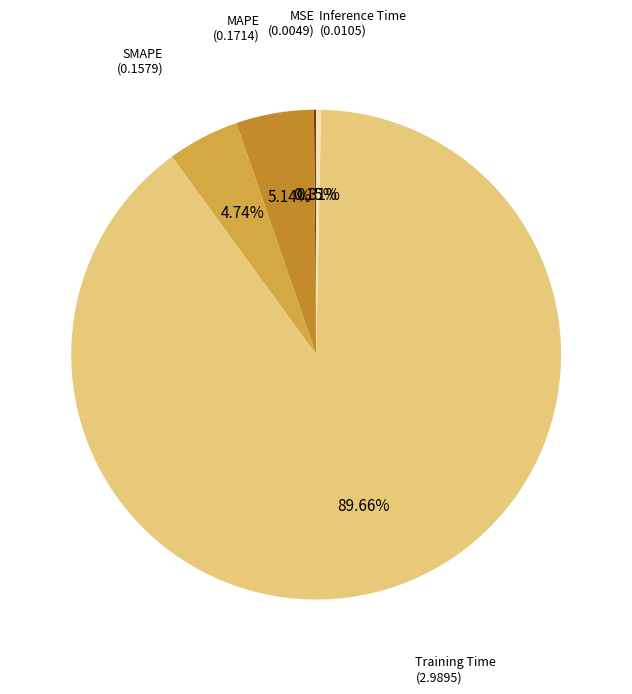

To the nearest percent, what is the average slice percentage?

20%